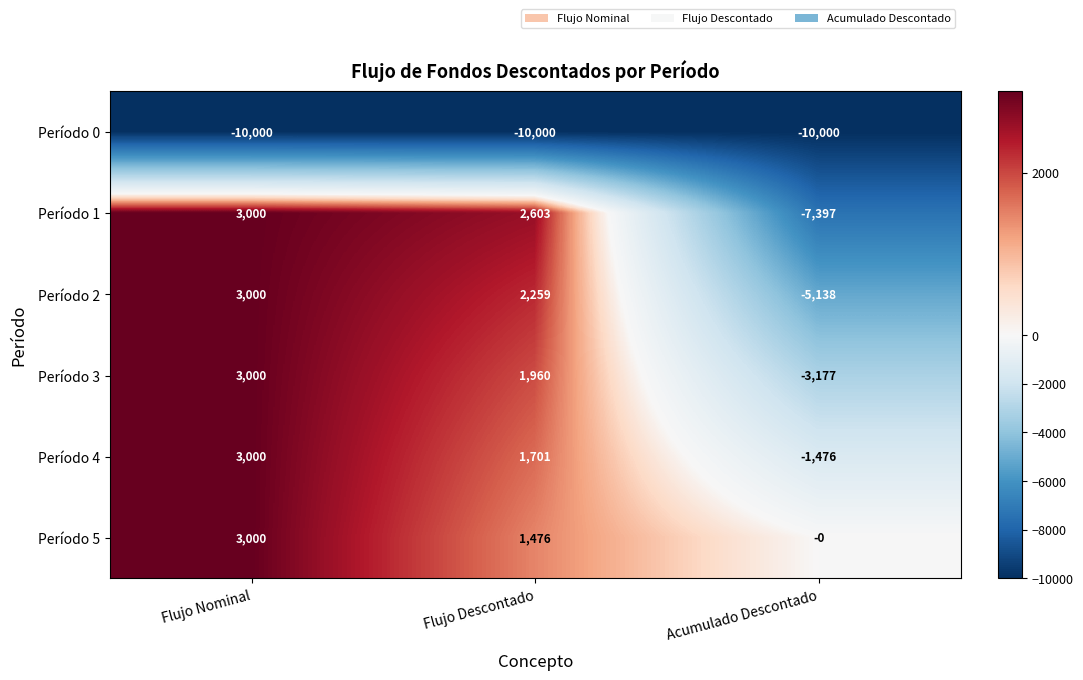

Reading left to right, list all the values displayed in this chart.

Período 0: Flujo Nominal=-10000	Flujo Descontado=-10000	Acumulado Descontado=-10000
Período 1: Flujo Nominal=3000	Flujo Descontado=2603	Acumulado Descontado=-7397
Período 2: Flujo Nominal=3000	Flujo Descontado=2259	Acumulado Descontado=-5138
Período 3: Flujo Nominal=3000	Flujo Descontado=1960	Acumulado Descontado=-3177
Período 4: Flujo Nominal=3000	Flujo Descontado=1701	Acumulado Descontado=-1476
Período 5: Flujo Nominal=3000	Flujo Descontado=1476	Acumulado Descontado=0